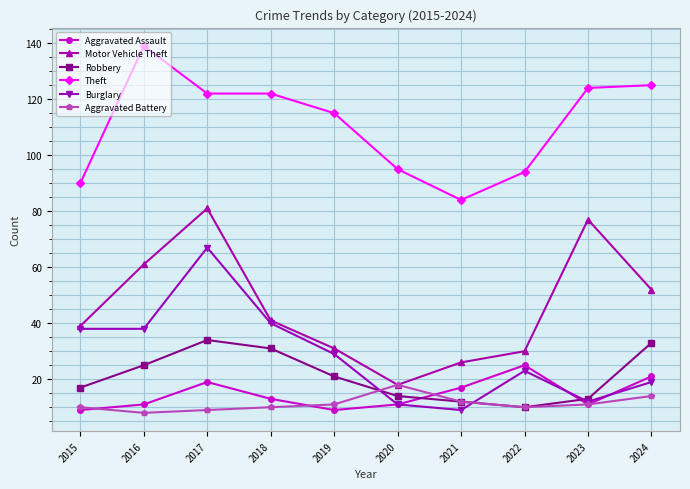

Rank the series at 2017 from lowest to highest value.

Aggravated Battery, Aggravated Assault, Robbery, Burglary, Motor Vehicle Theft, Theft